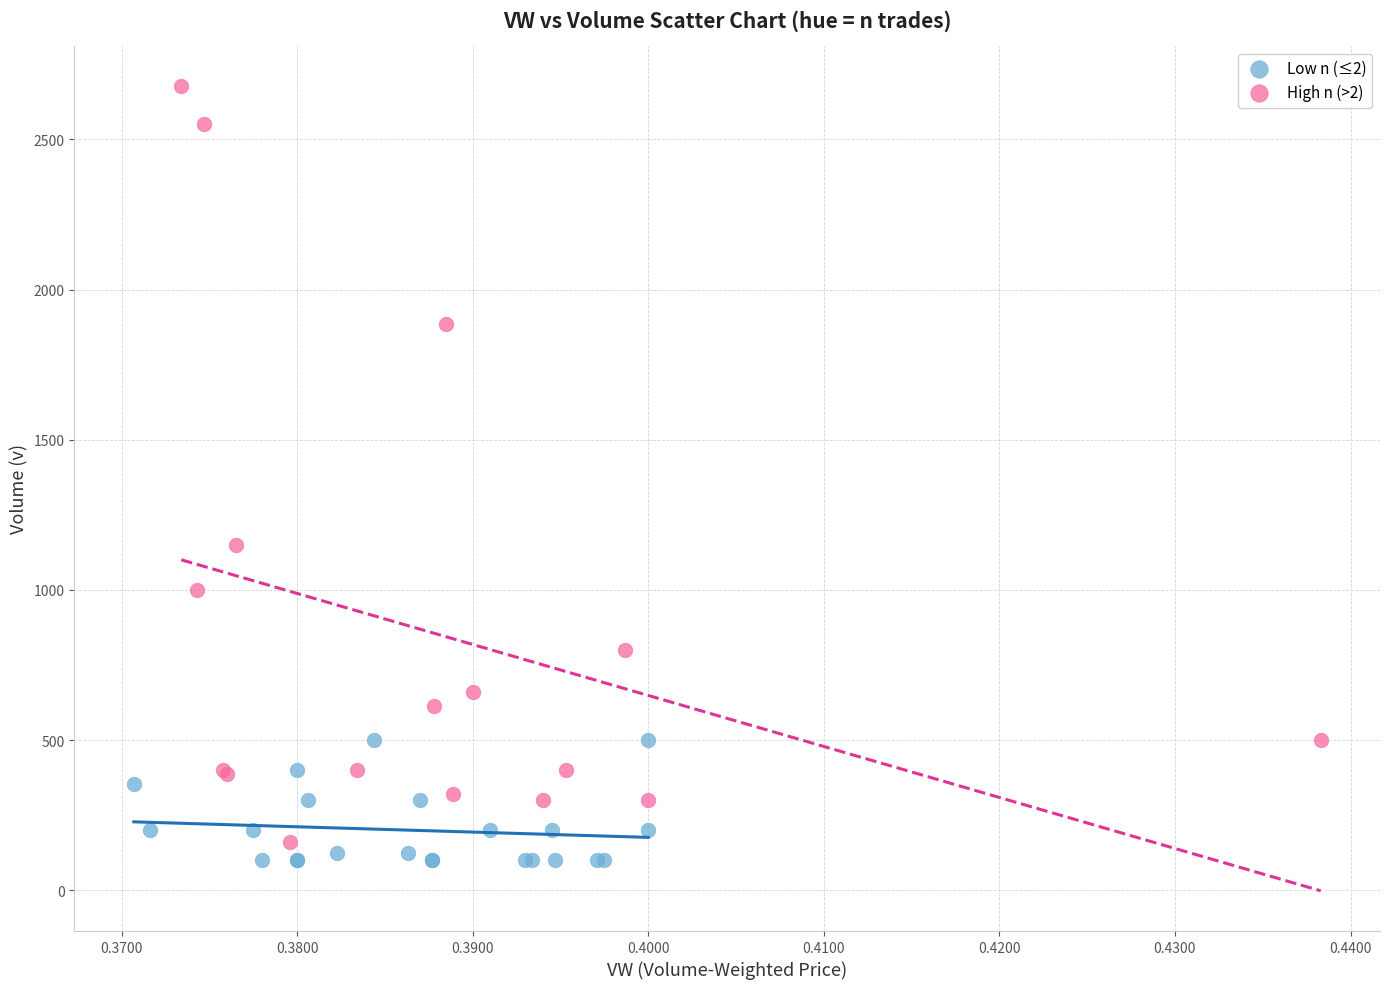

Which series contains the highest Y value?

High n (>2)